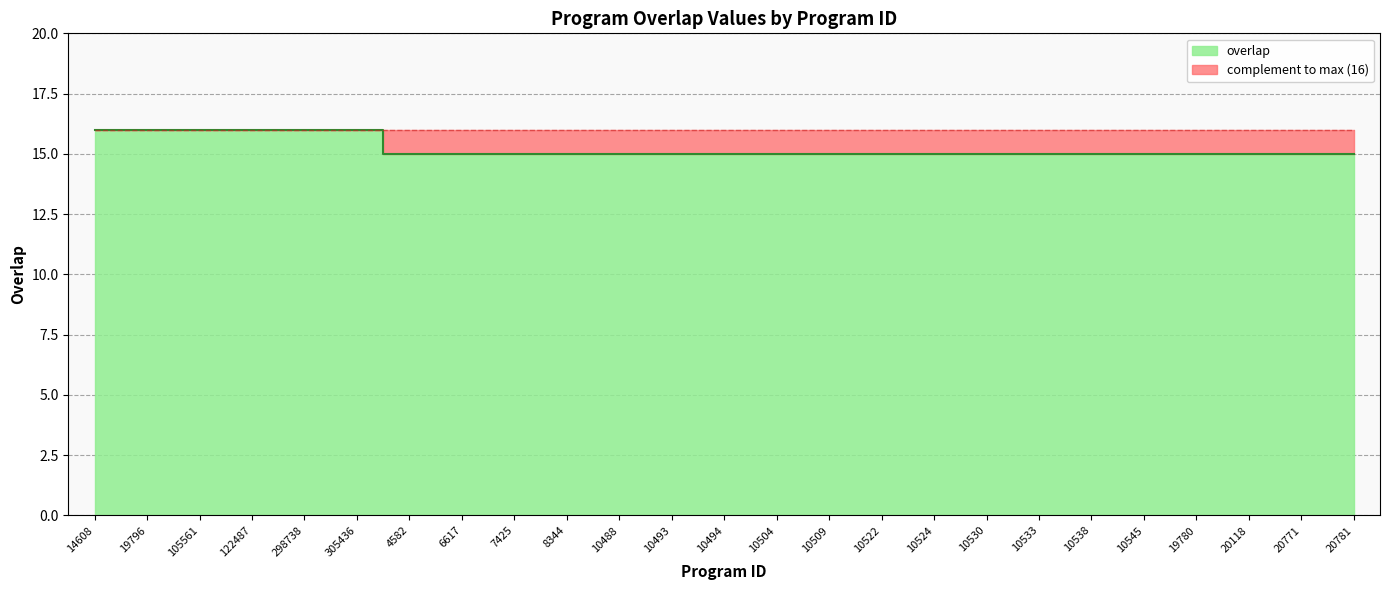

What is the label of the 11th point from the left?

10488